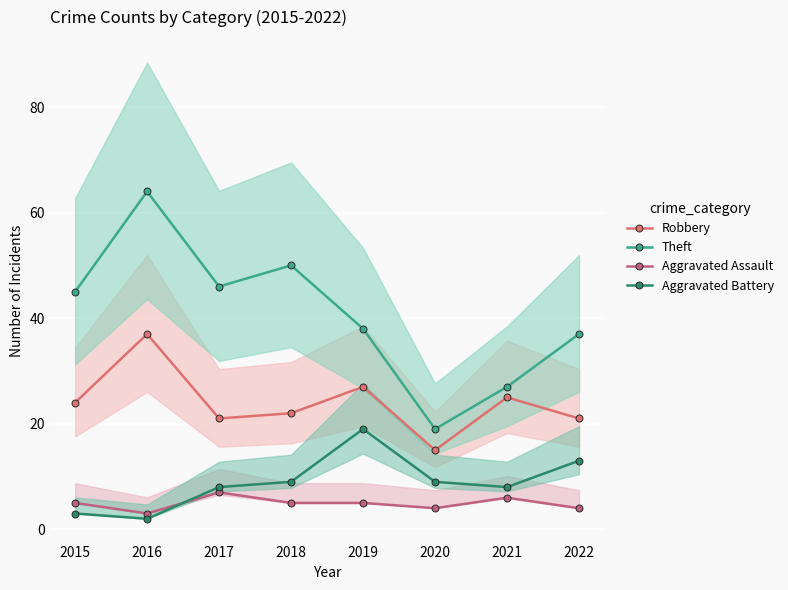

What is the difference between the highest and lowest values at 2019?

33